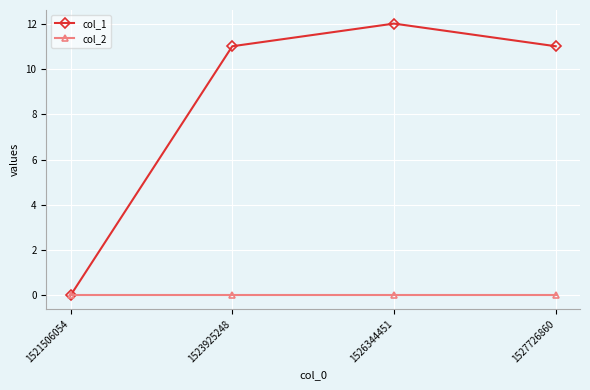

Which series has the largest total across all categories?

col_1